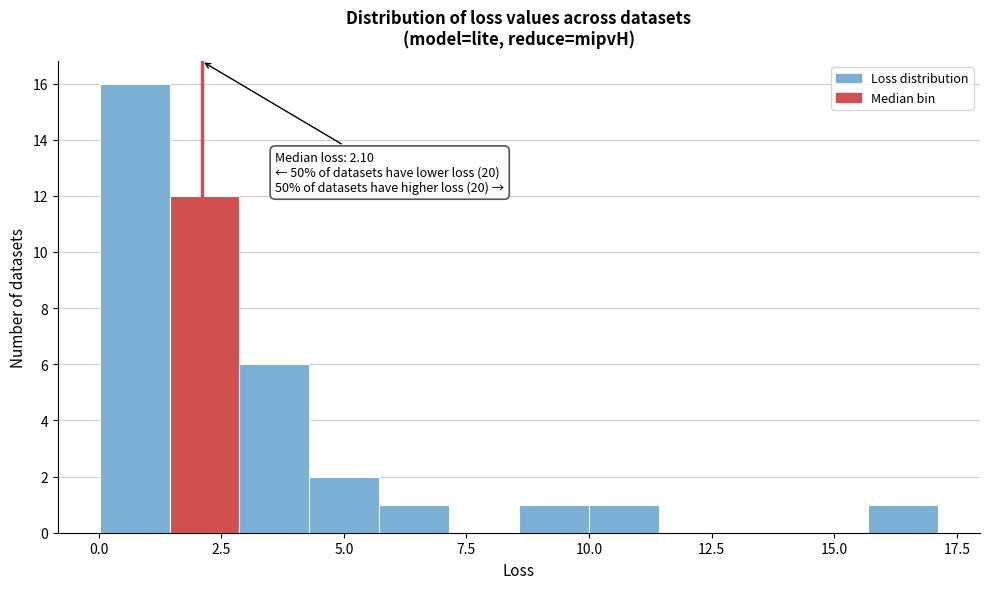

Around what value on the x-axis is the tallest bar? Give the approximate position of its centre, as read against the axis.

0.5